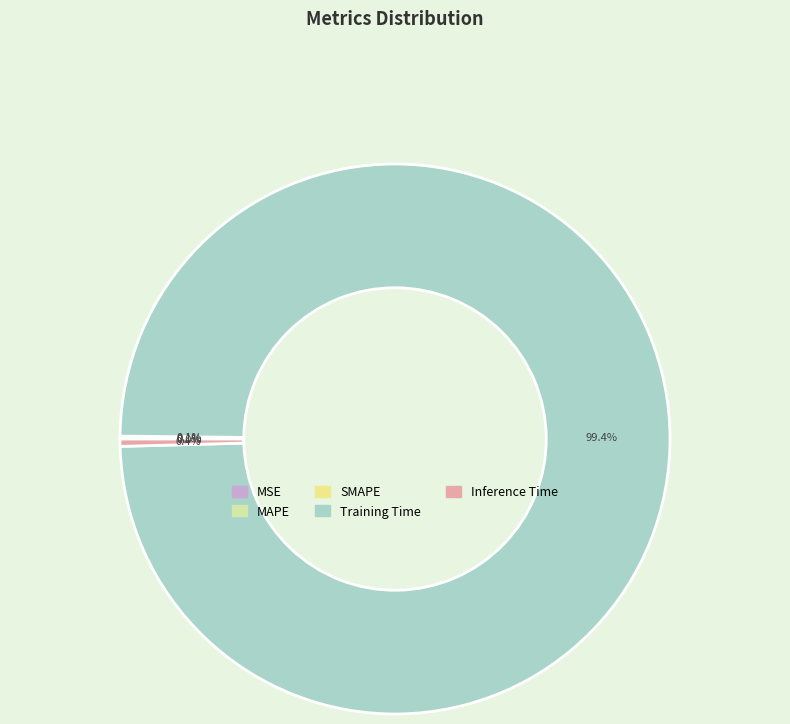

Is it true that Training Time is 87% of the pie?

False